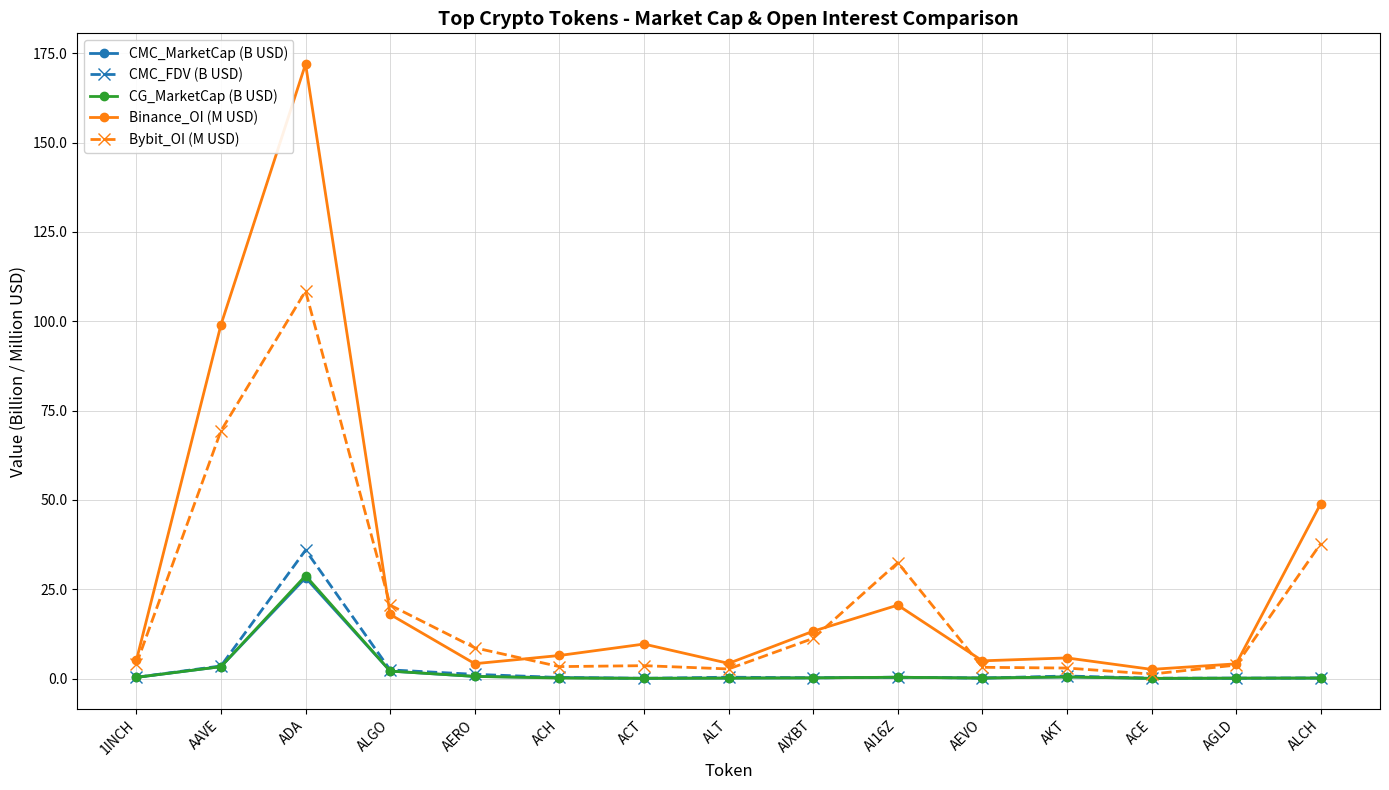

Which series changed the most between AAVE and AKT?

Binance_OI (M USD)